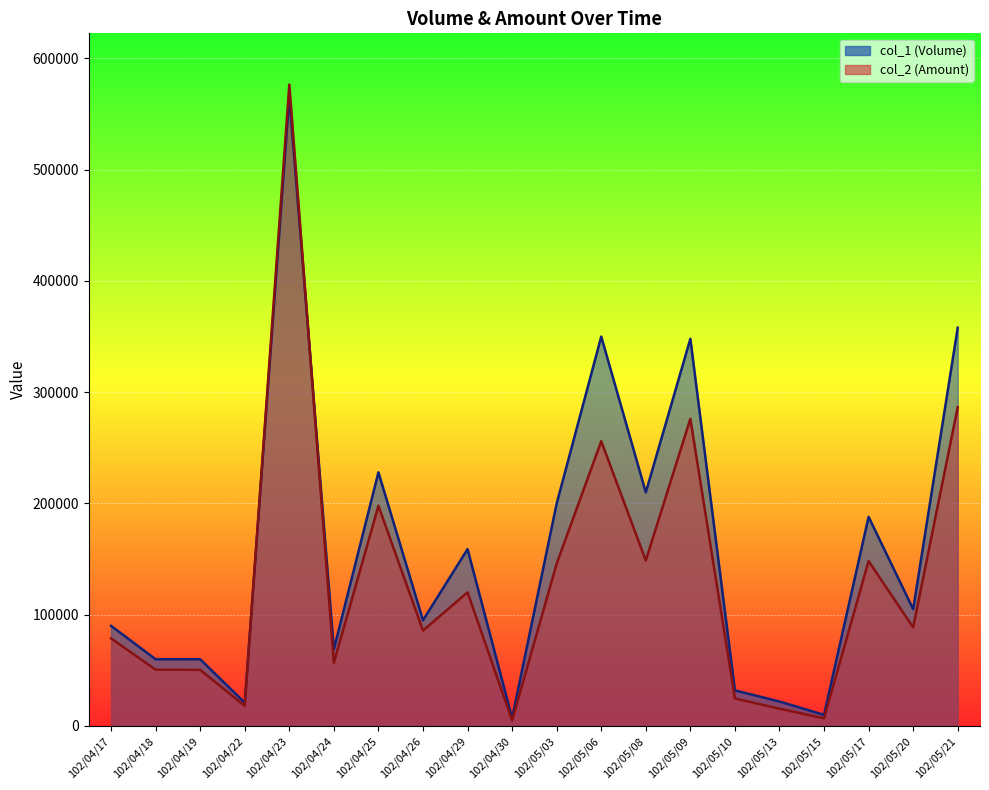

What is the difference between the col_1 values at 102/05/20 and 102/04/17?

15000